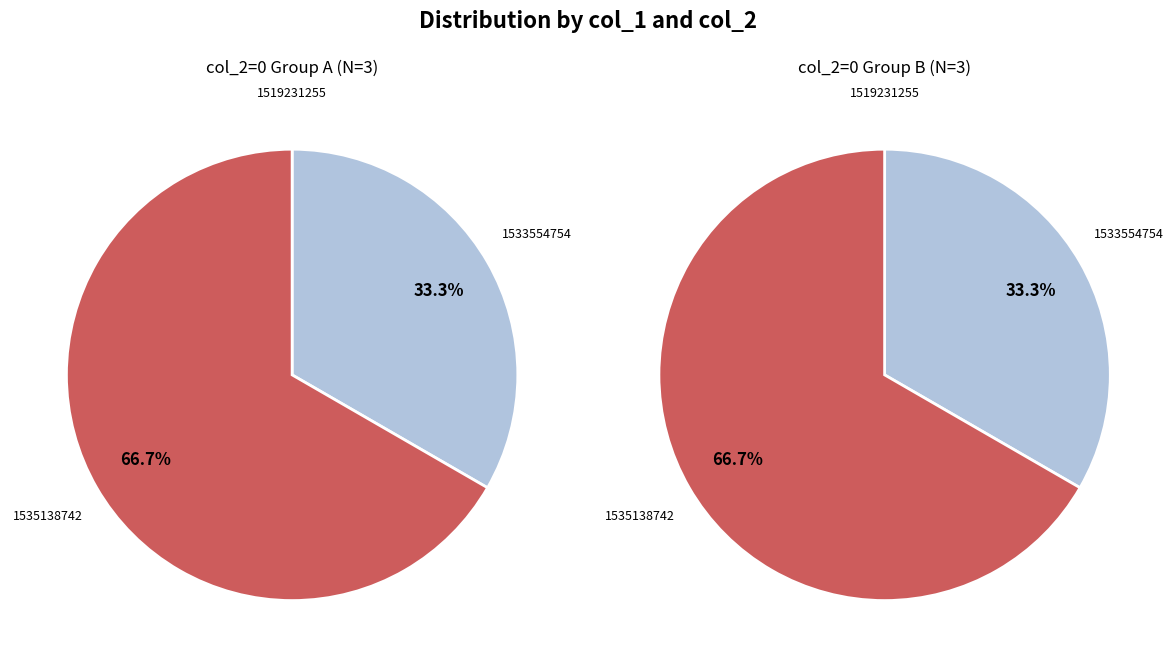

Which slice represents more than half of the pie?

1535138742